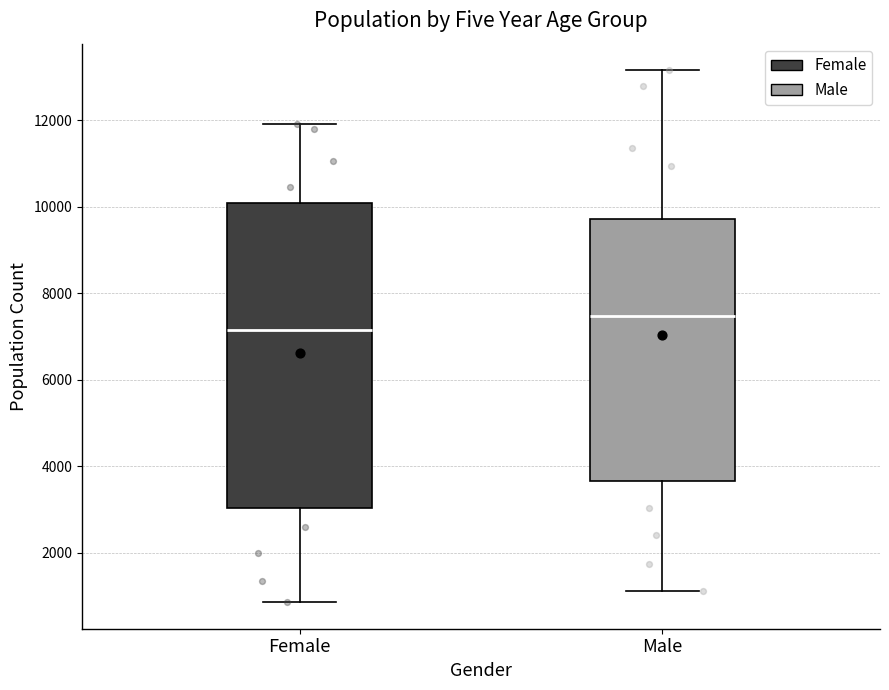

Reading left to right, transcribe this box plot: for each box, give where its median line is, the range the box spans, and where its two whiskers end, as read against the y-axis. The values are not printed on the chart, so give them approximately, as read against the axis.

Female: median 7200, box 3000 to 10000, whiskers 800 to 12000
Male: median 7400, box 3600 to 9800, whiskers 1200 to 13200